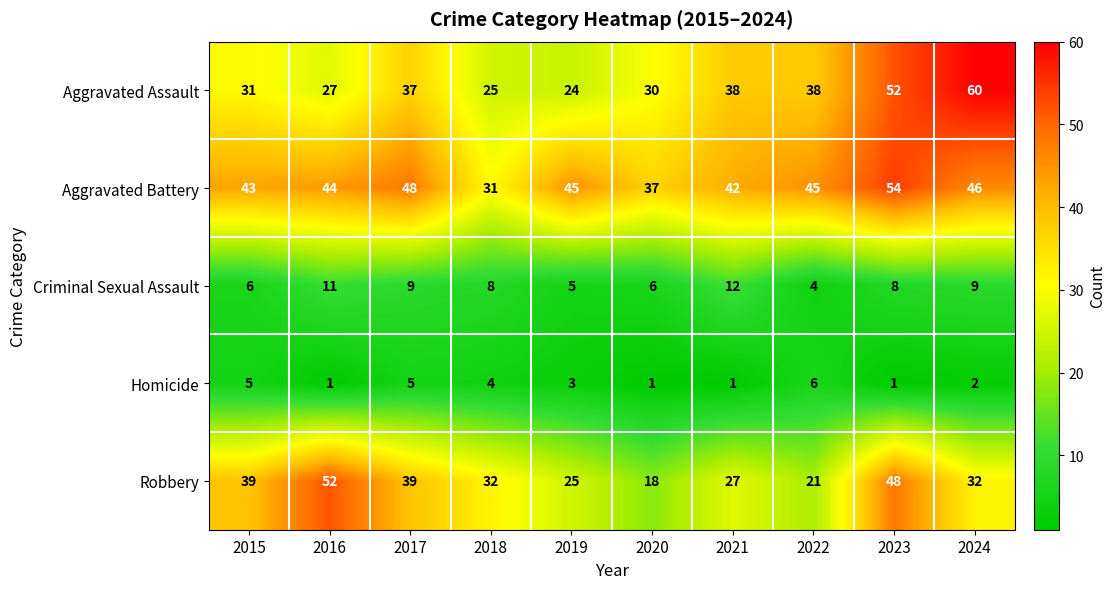

What is the minimum value for Robbery?

18